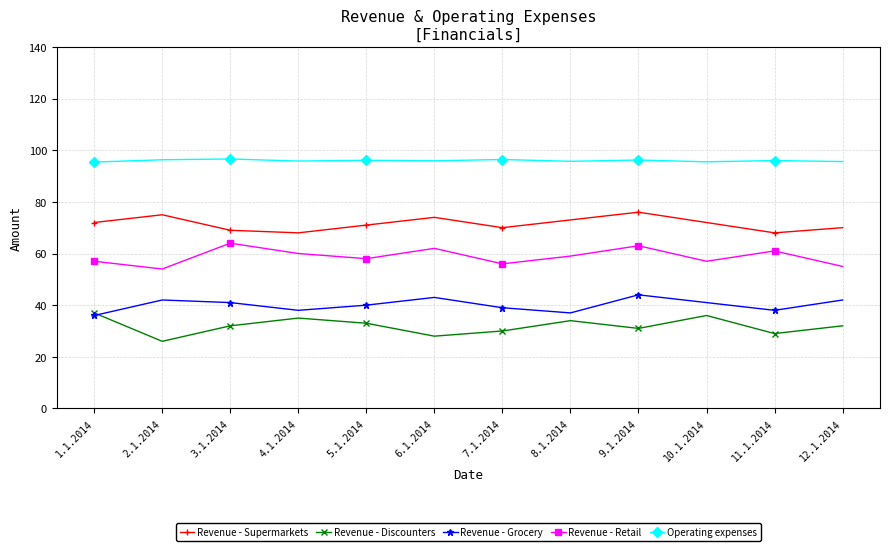

What is the difference between the highest and lowest values at 1.1.2014?

59.4